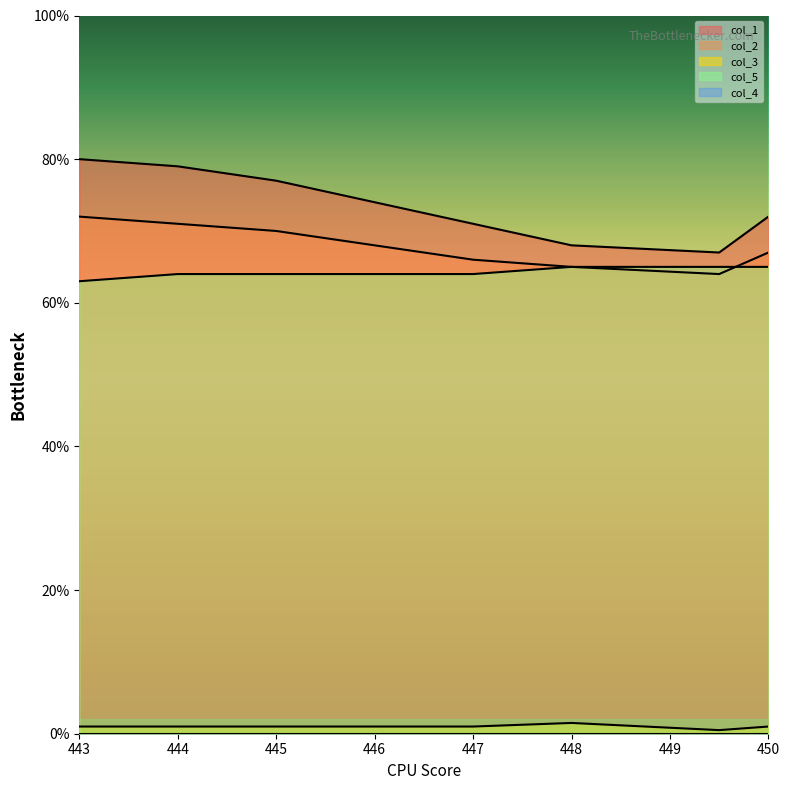

At which label does col_5 reach its peak?

448.0